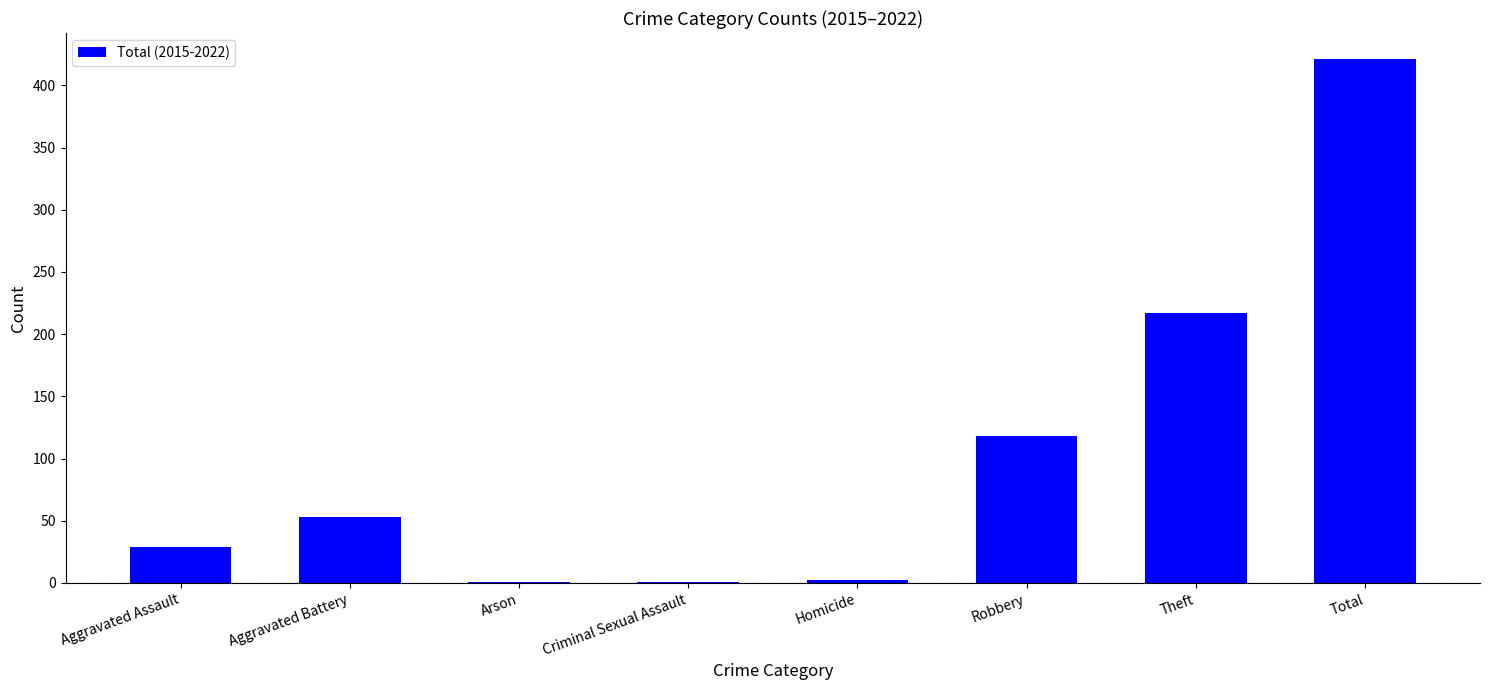

What is the sum of all values?

842